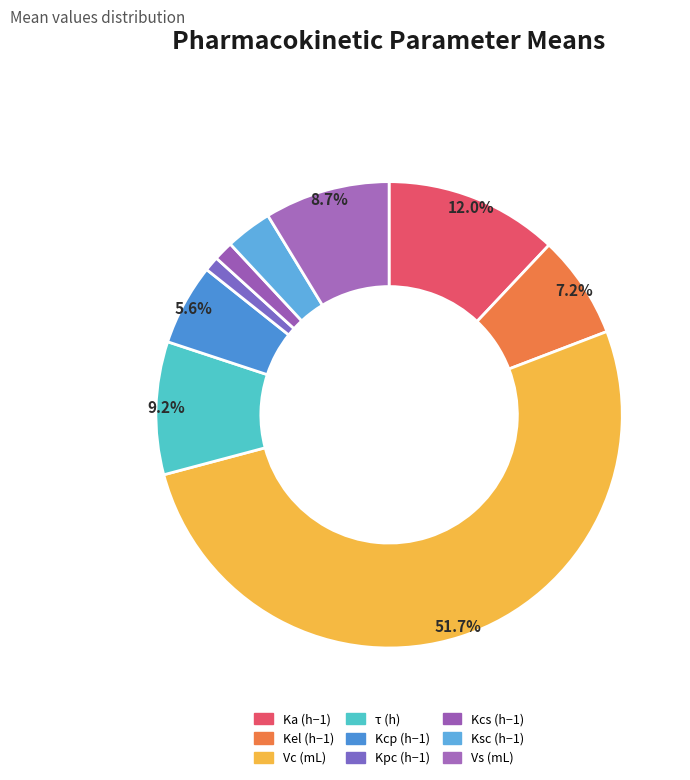

How many segments does this pie chart have?

9